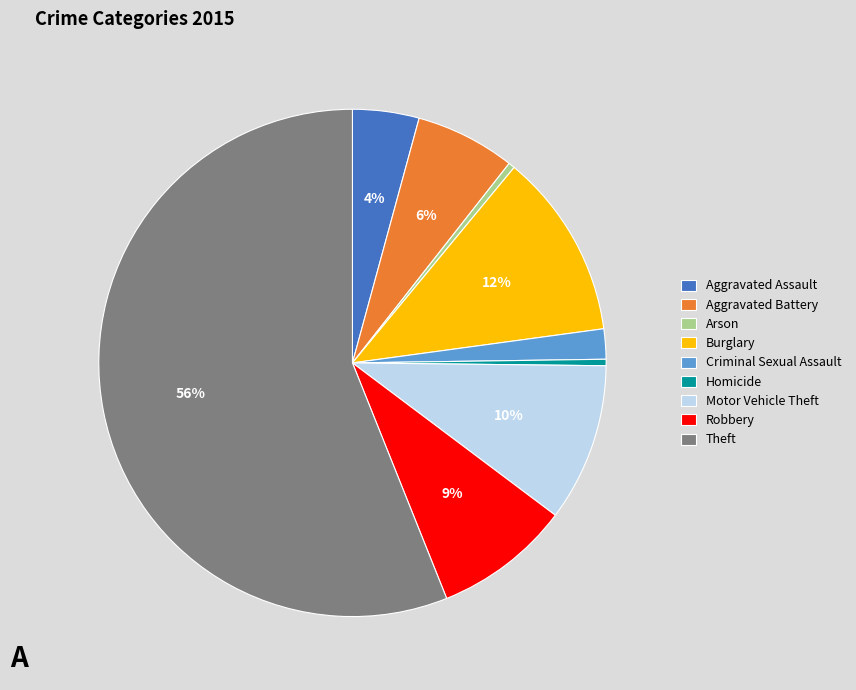

What is the majority slice?

Theft